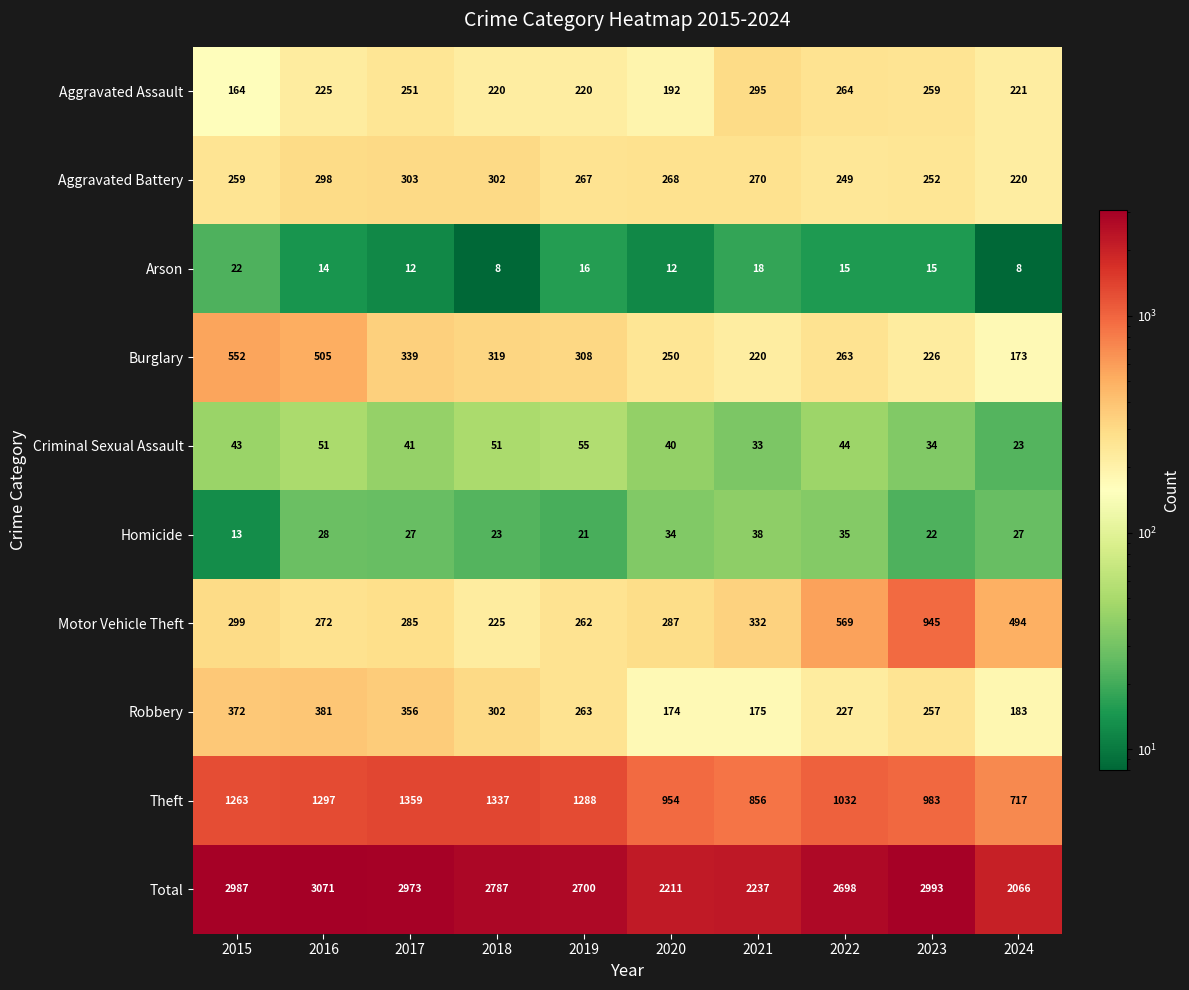

Count the number of categories in the chart.

10